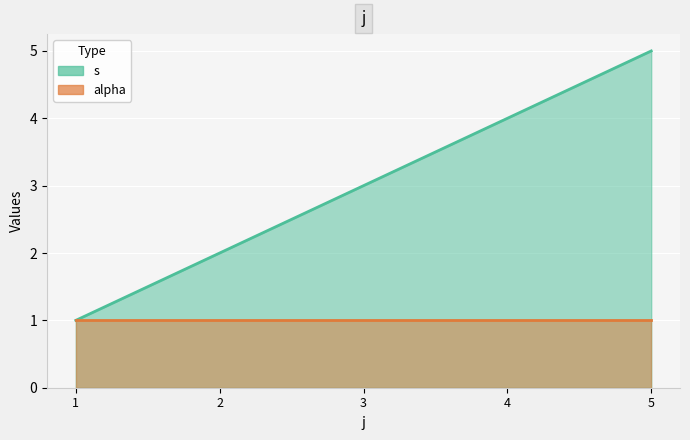

What is the value of the 3rd point from the left?

3